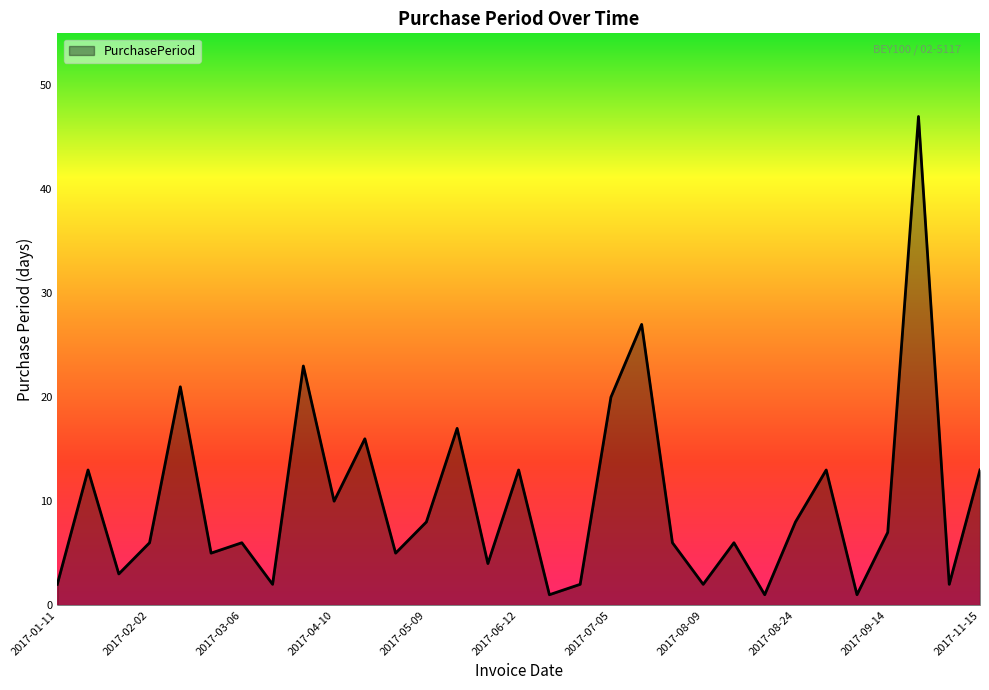

What is the greatest value displayed?

47